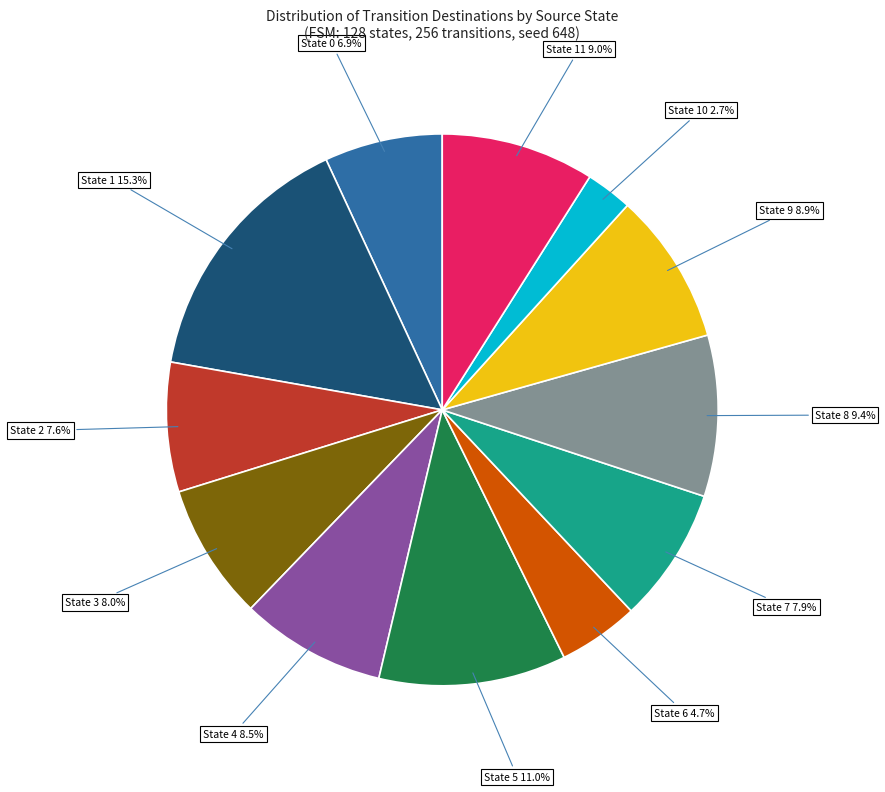

Is there any slice that represents more than half of the pie?

No